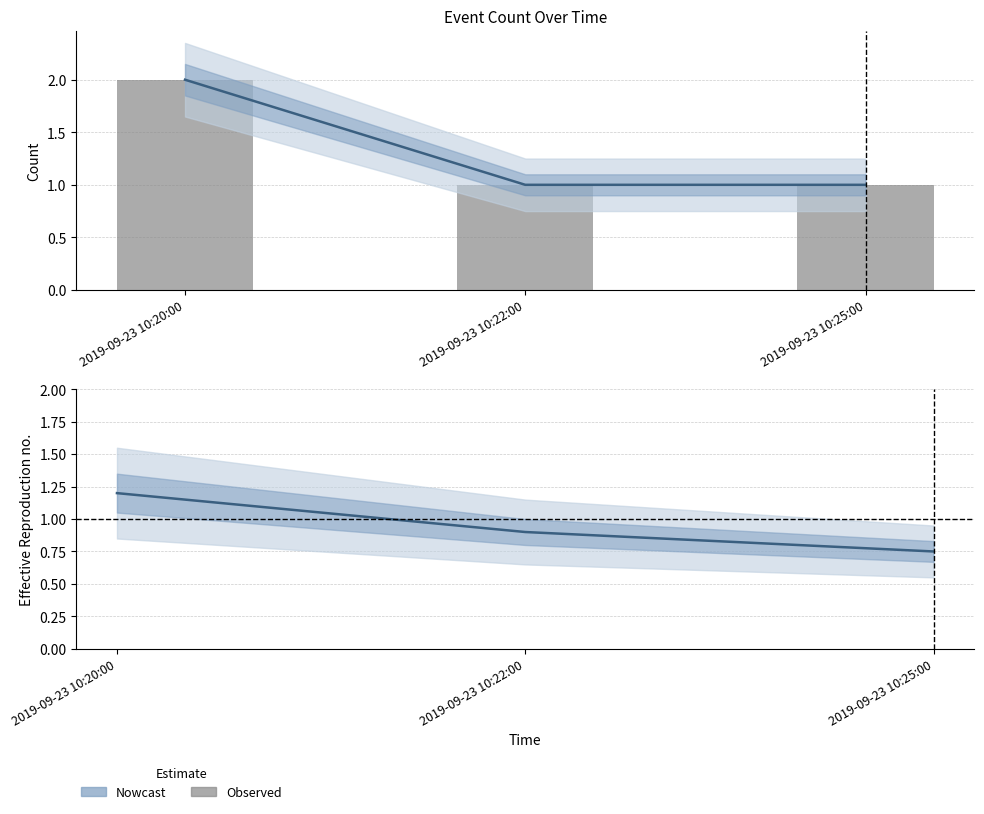

Rank the series at 2019-09-23 10:25:00 from highest to lowest value.

Nowcast, Observed